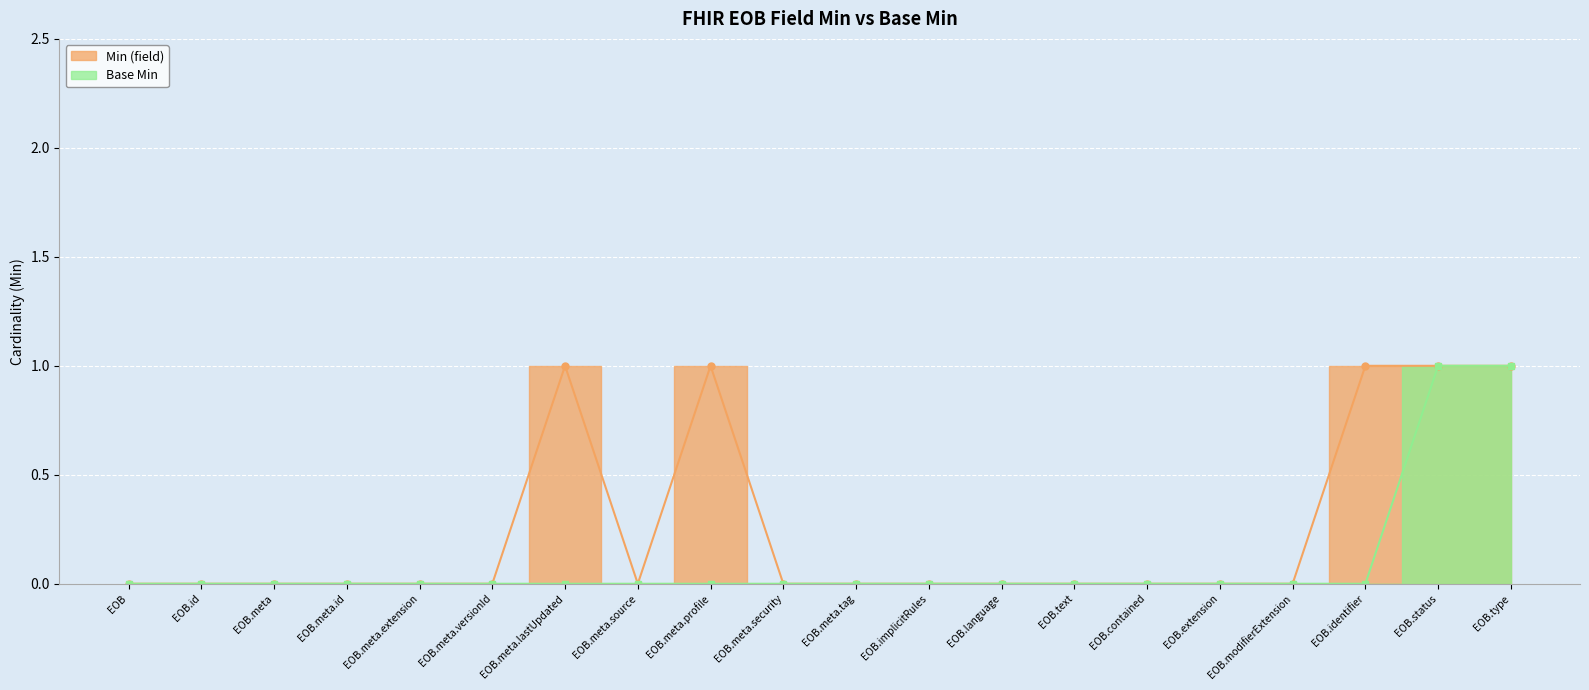

At which category is the sum across all series the highest?

EOB.status